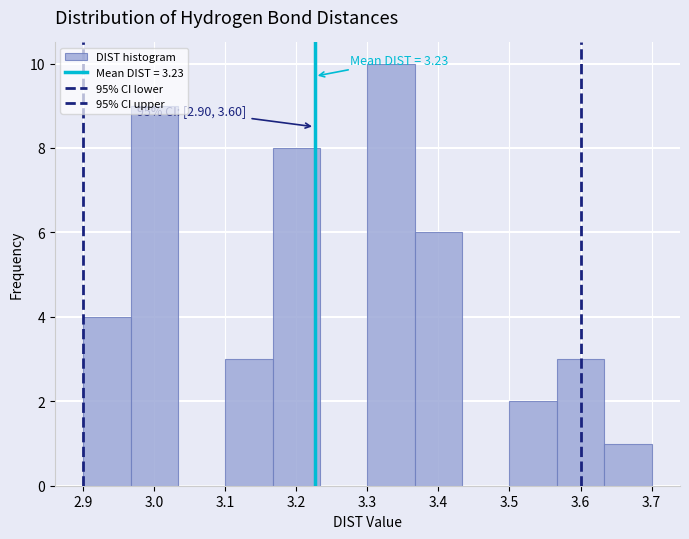

Which range on the x-axis has the tallest bar?

3.30 to 3.37